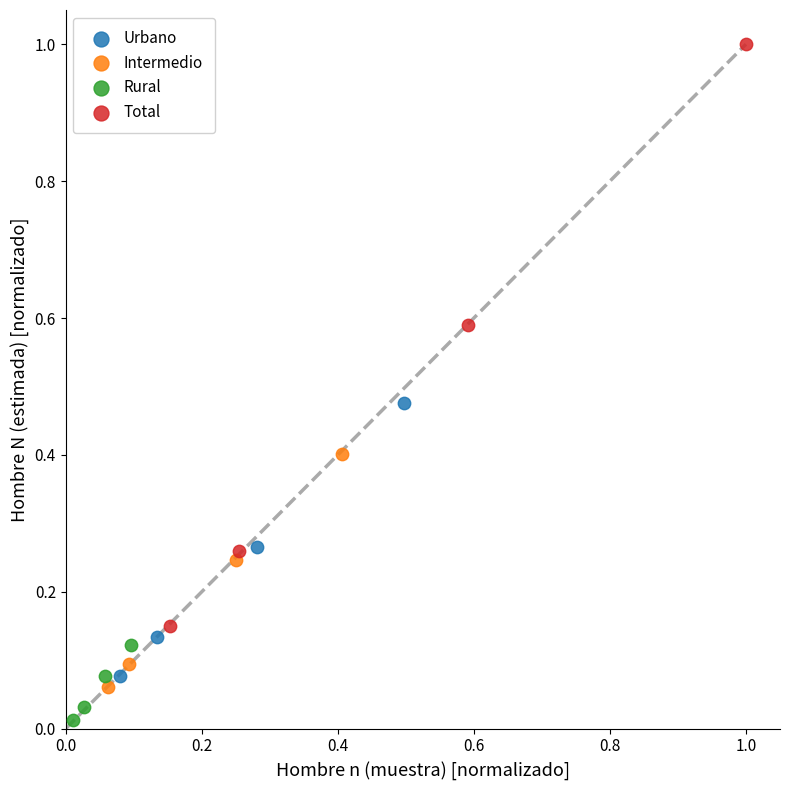

Which series contains the lowest Y value?

Rural